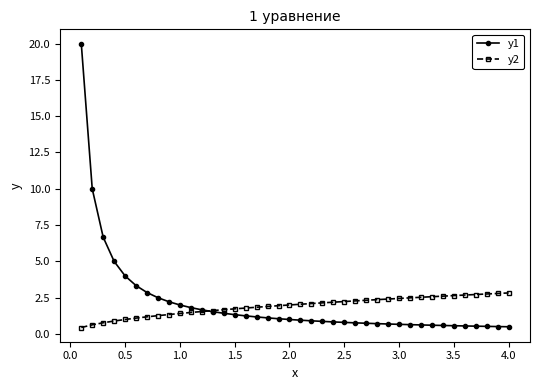

What is the minimum value for y1?

0.5